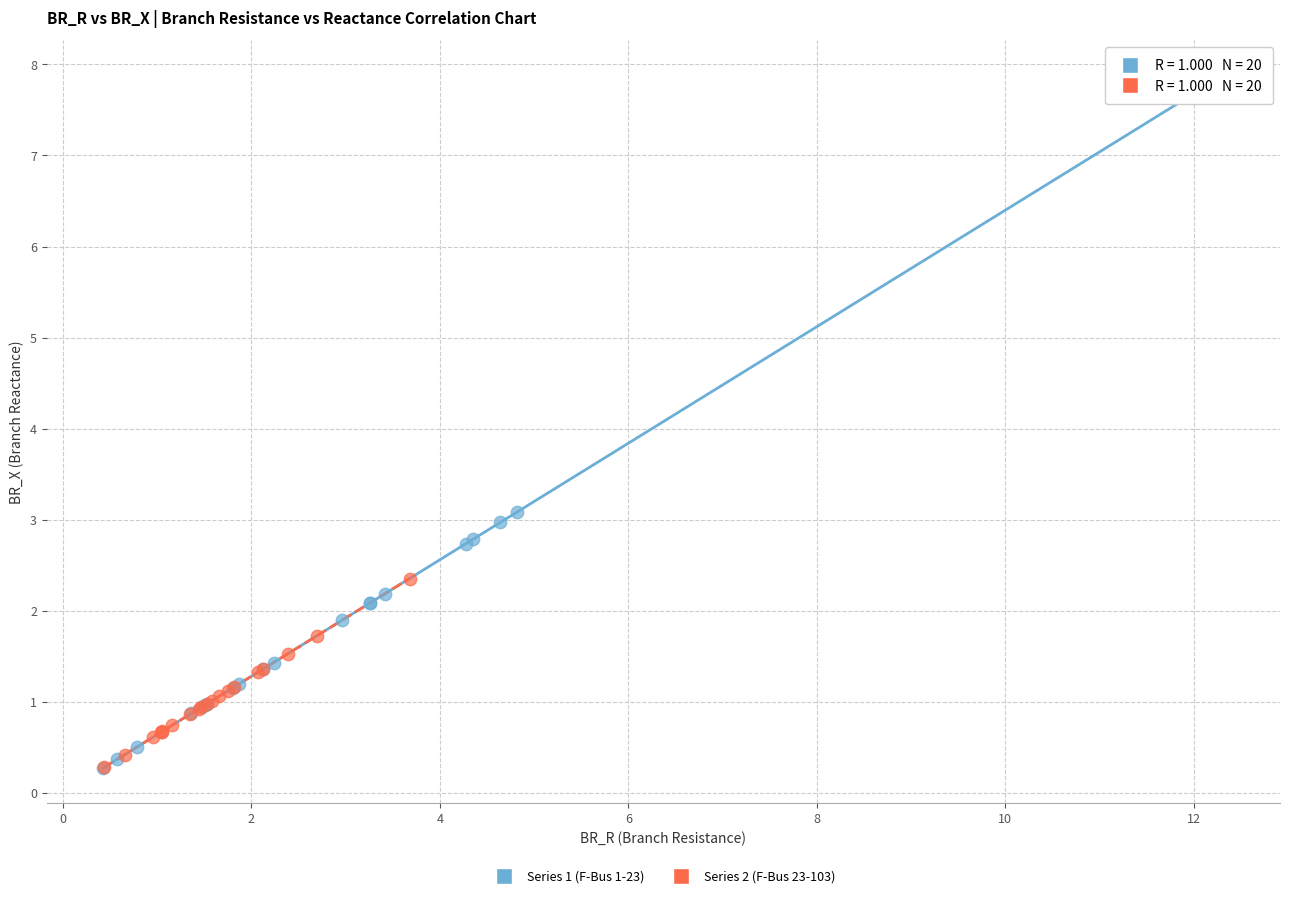

Which series has the largest Y range (max minus min)?

Series 1 (F-Bus 1-23)